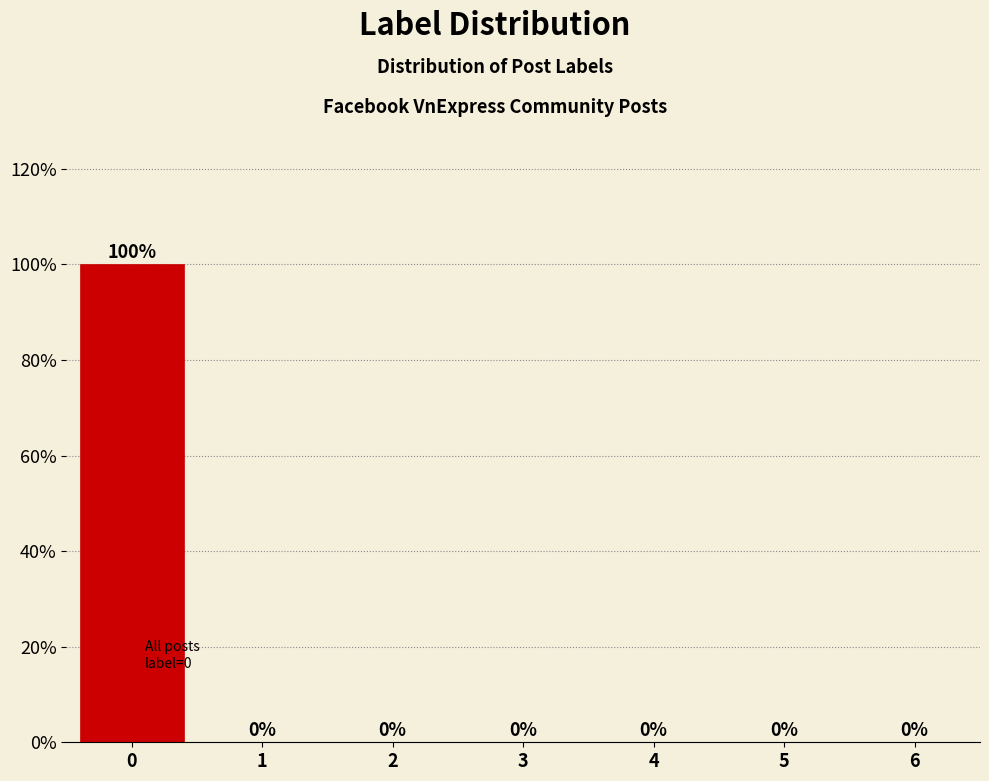

Reading left to right, extract all data points from this chart.

0=100	1=0	2=0	3=0	4=0	5=0	6=0